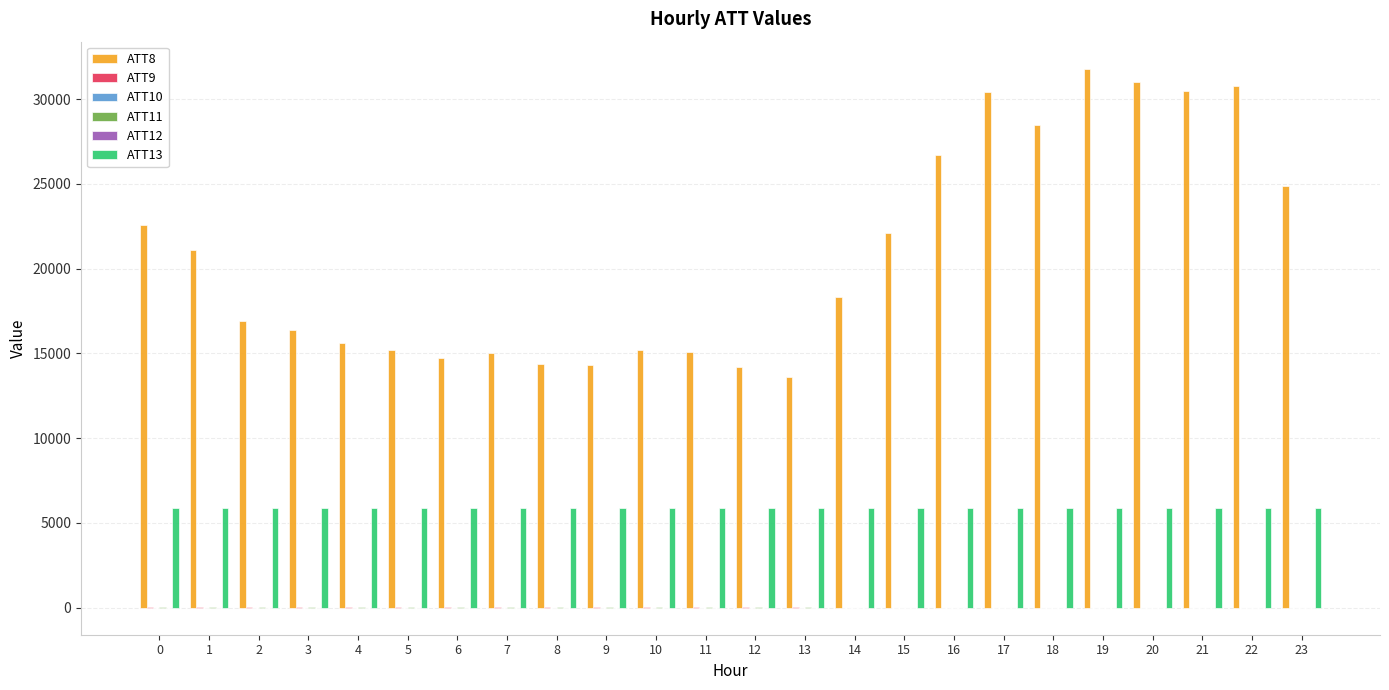

What is the maximum value shown in the chart?

31800.0